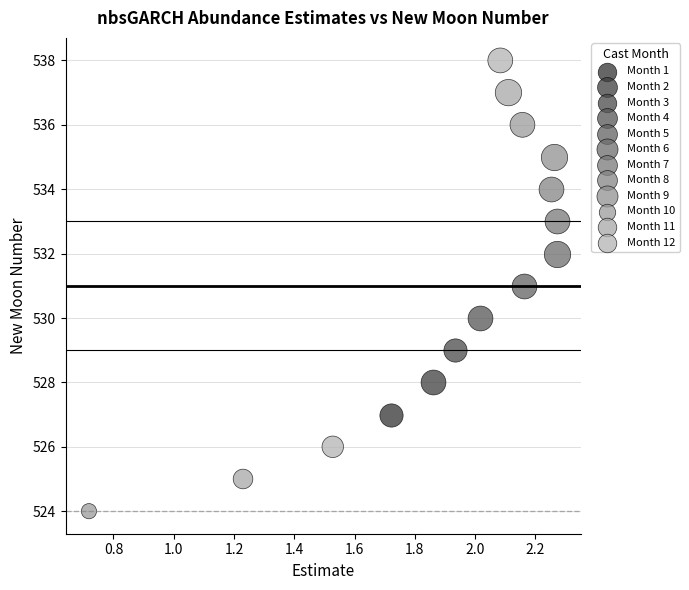

What are all the series names shown in the legend?

Month 1, Month 2, Month 3, Month 4, Month 5, Month 6, Month 7, Month 8, Month 9, Month 10, Month 11, Month 12